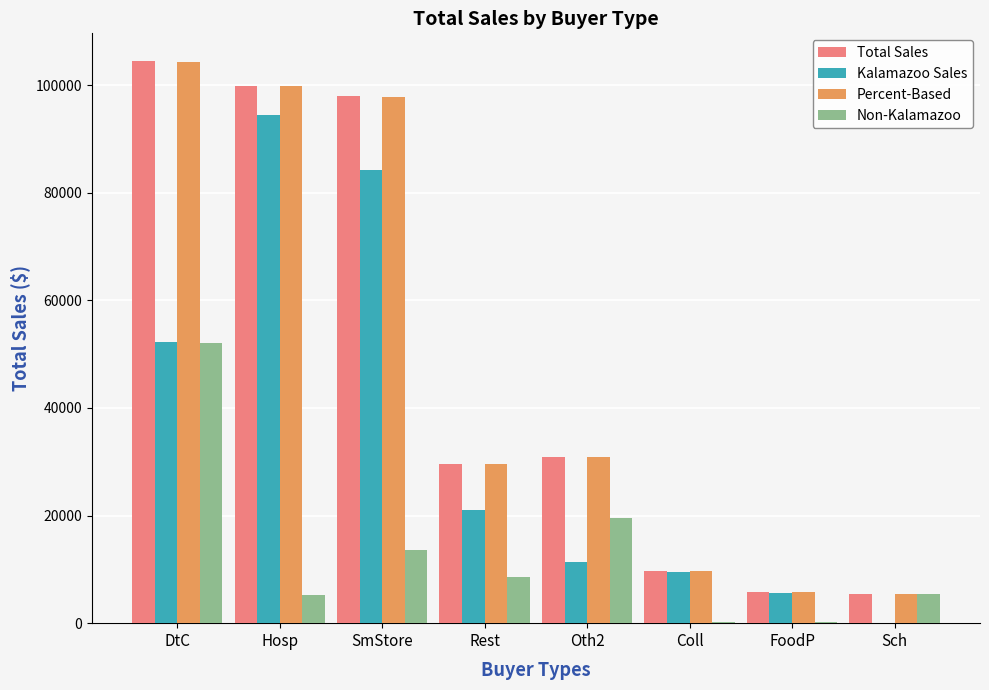

What is the sum of all Total Sales values?

383506.9